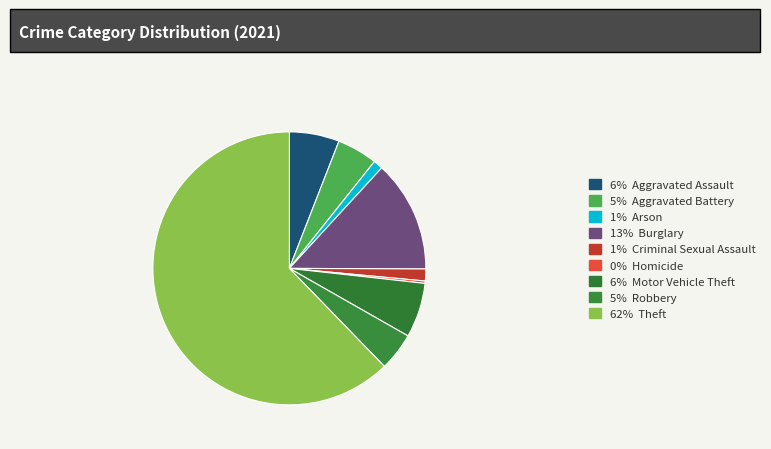

Count the number of slices in the pie.

9